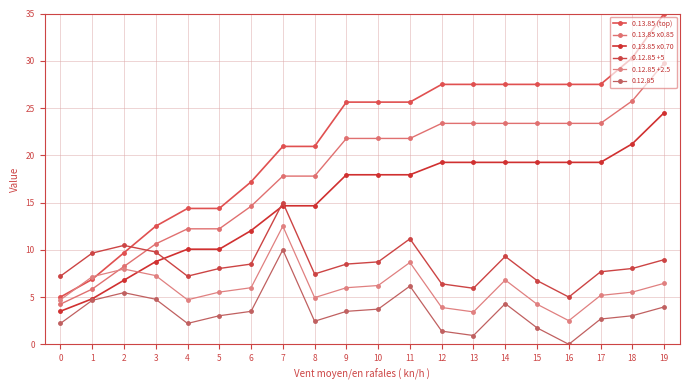

True or false: 0.13.85 x0.70 has a value of 3.4 at 5.

False